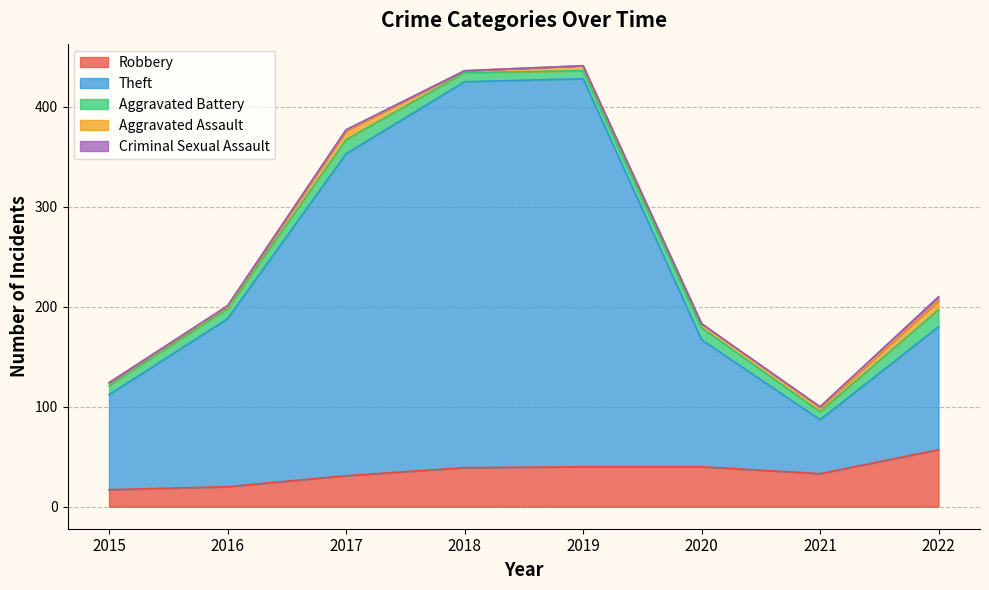

What value does the Aggravated Battery series have at 2021?

8